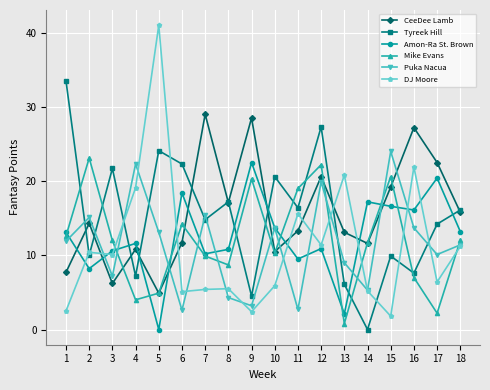

Is this an area chart (filled region under the line)?

No